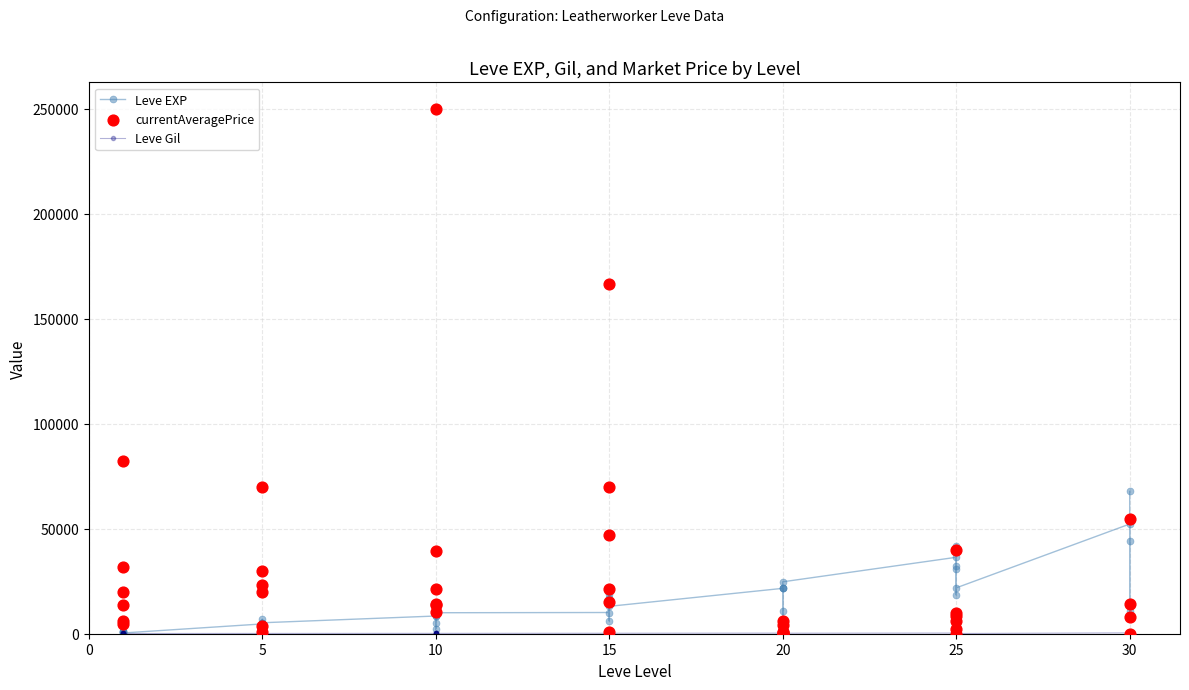

What is the total value across all series at 15?

21273